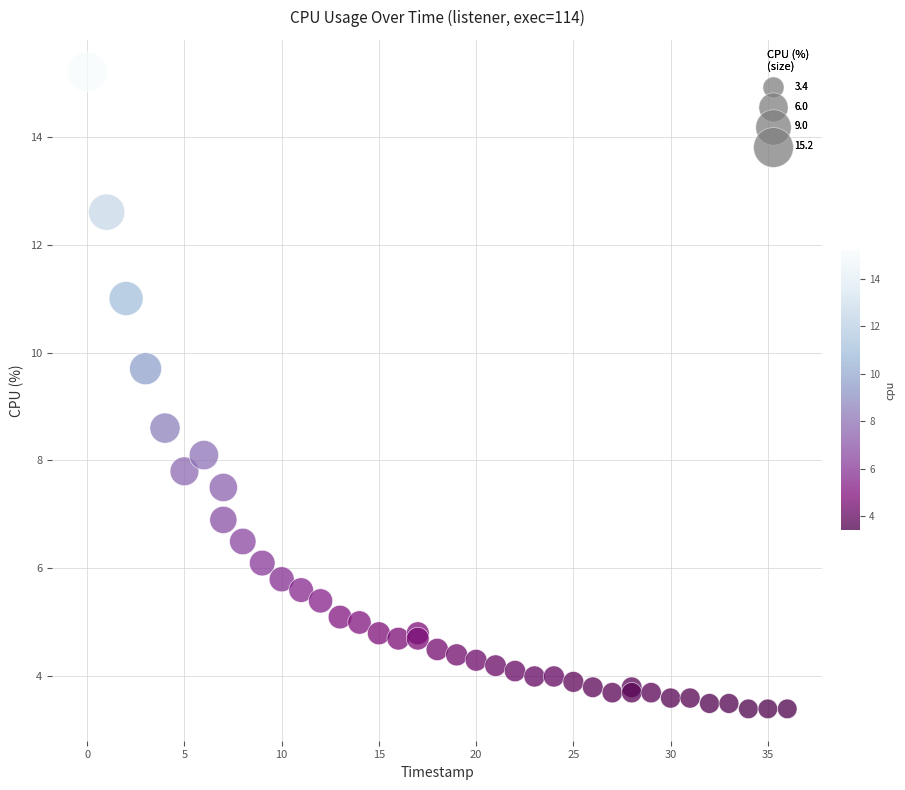

What Y value in the scatter plot is closest to 9?

8.6